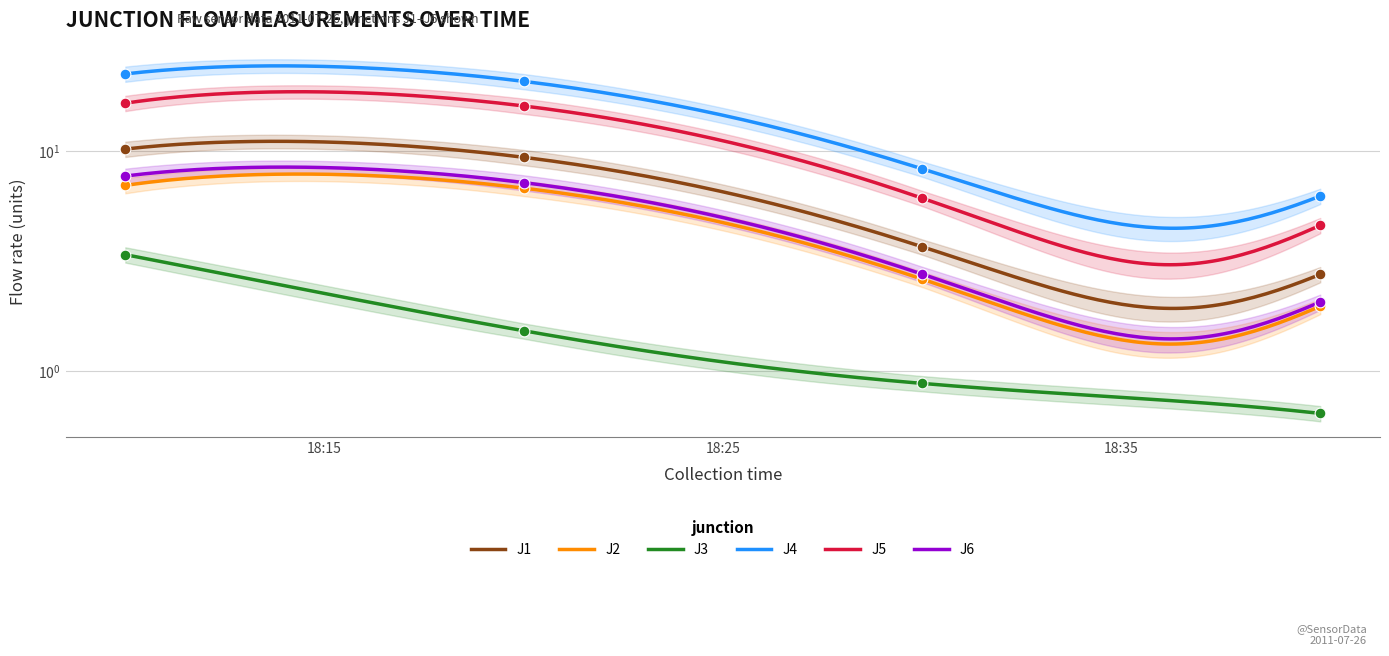

Which series contains the lowest Y value?

J3